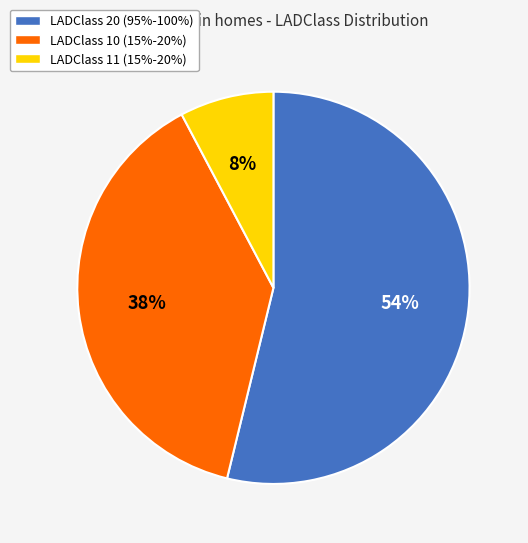

Do LADClass 11 (15%-20%) and LADClass 10 (15%-20%) together represent more than half of the pie?

No